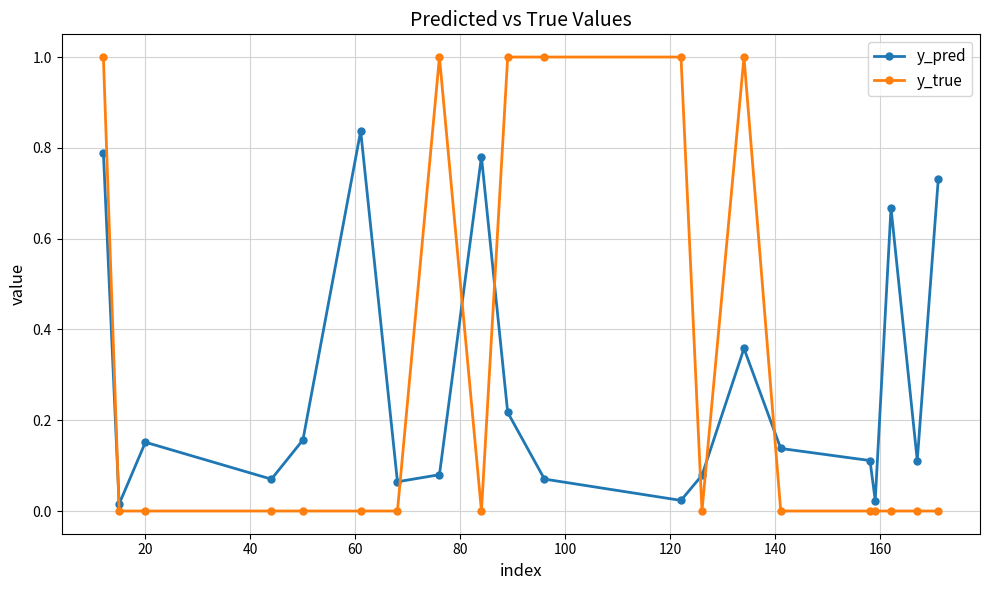

What are all the series names shown in the legend?

y_pred, y_true